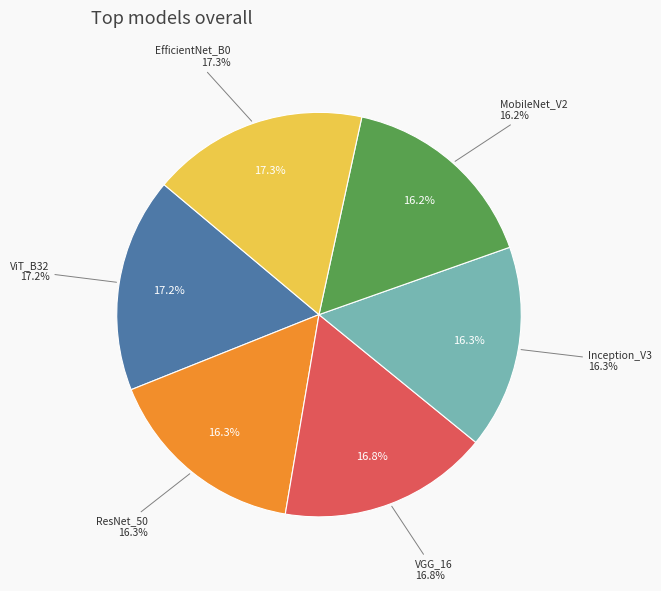

Which category has the biggest portion of the pie?

EfficientNet_B0